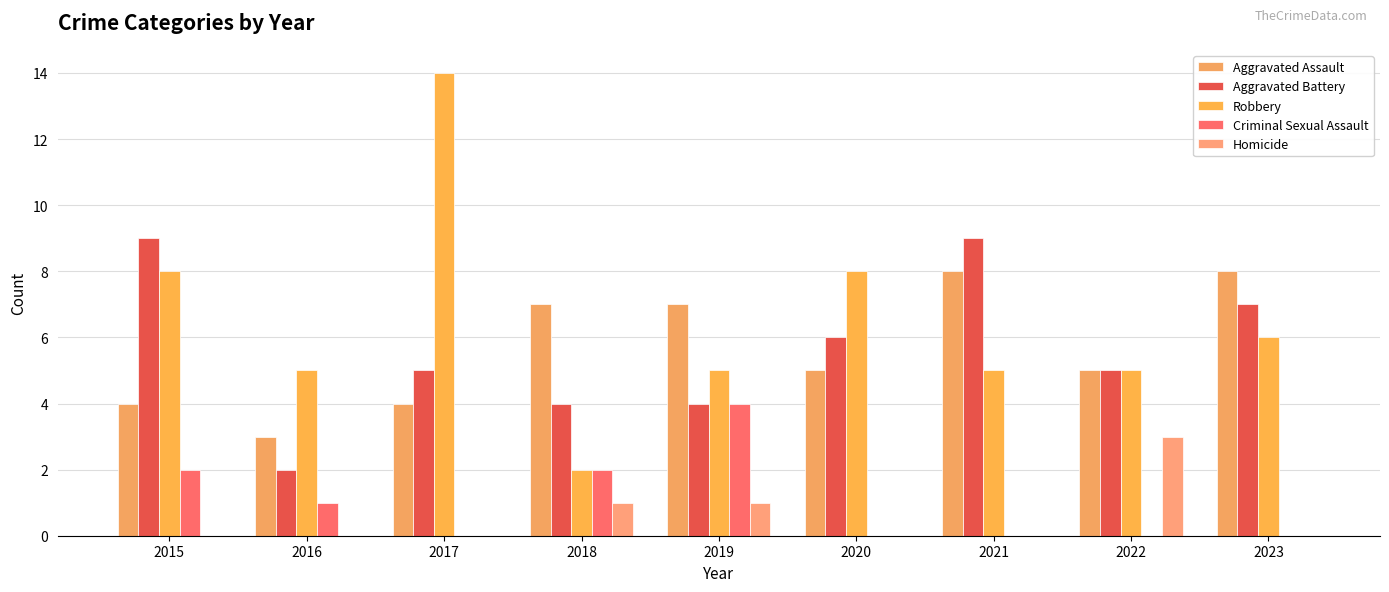

At which label does Robbery reach its minimum?

2018